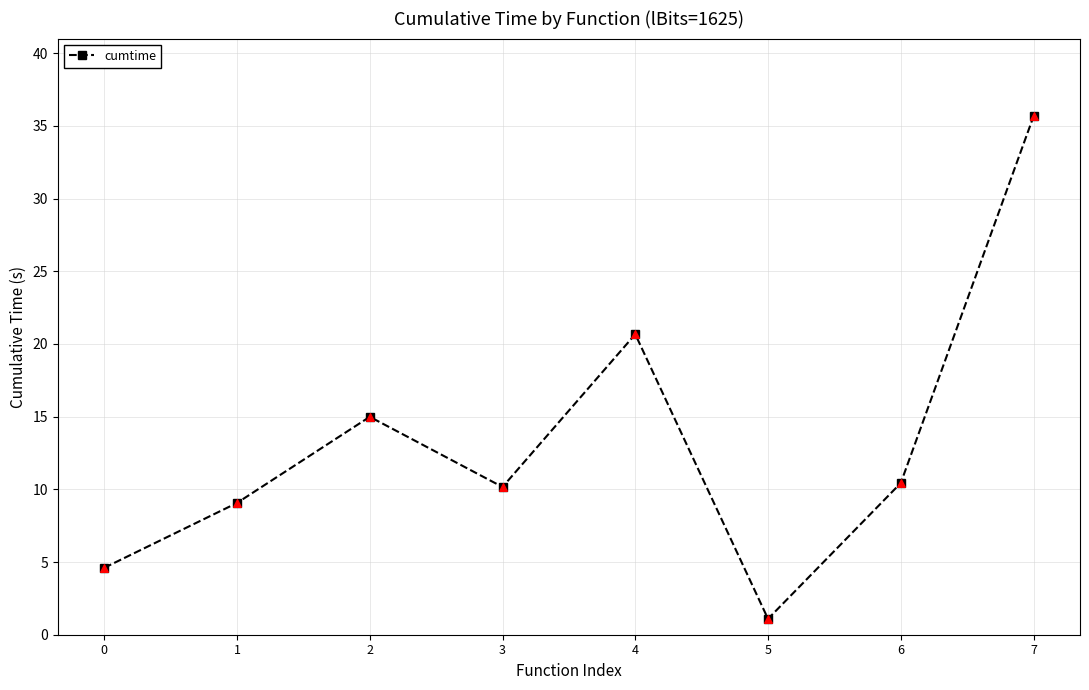

What is the change in value from 0 to 6?

+5.8